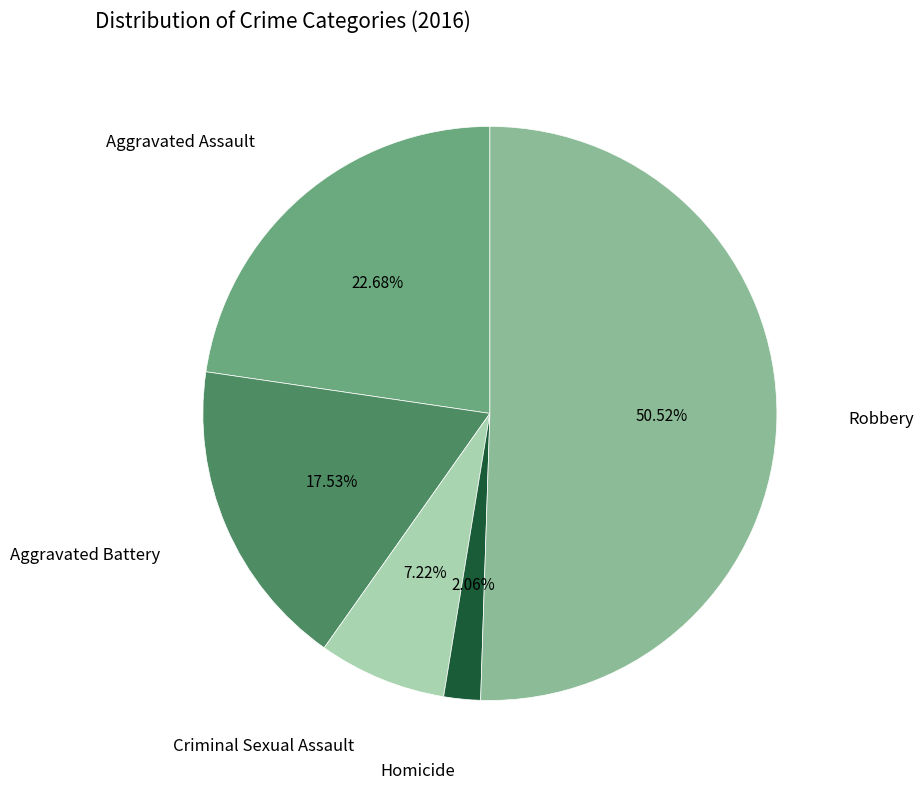

Which slice represents more than half of the pie?

Robbery